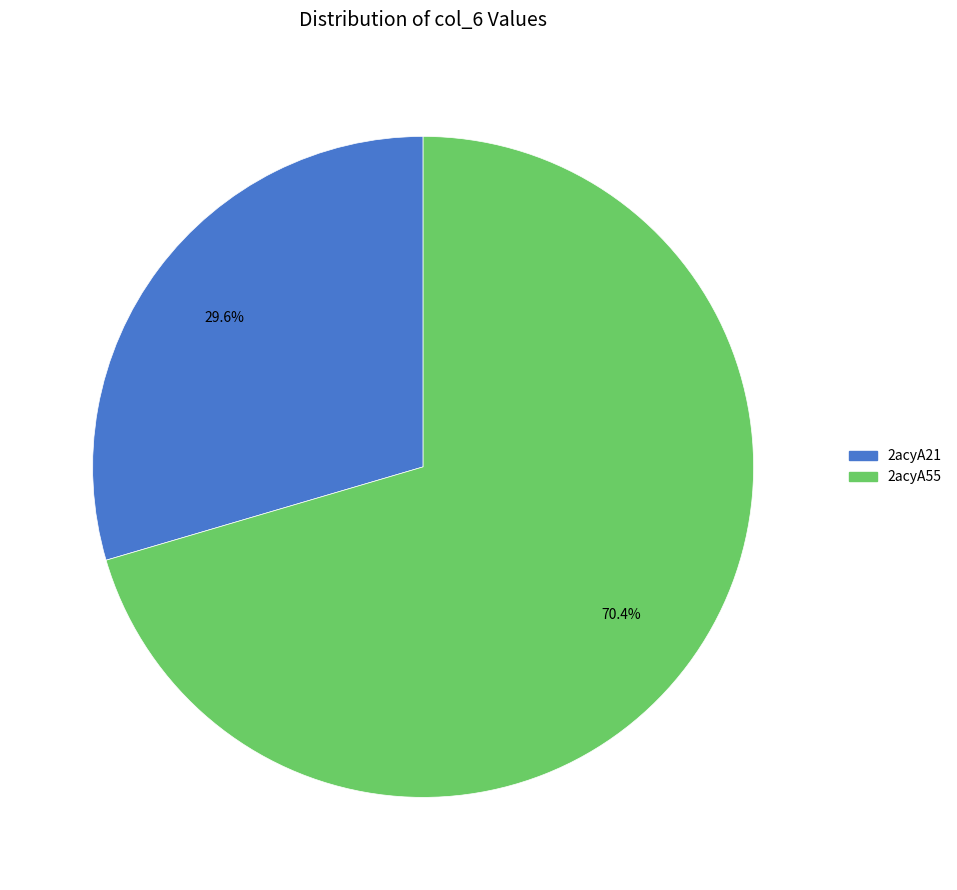

What percentage do 2acyA55 and 2acyA21 together represent?

100.0%